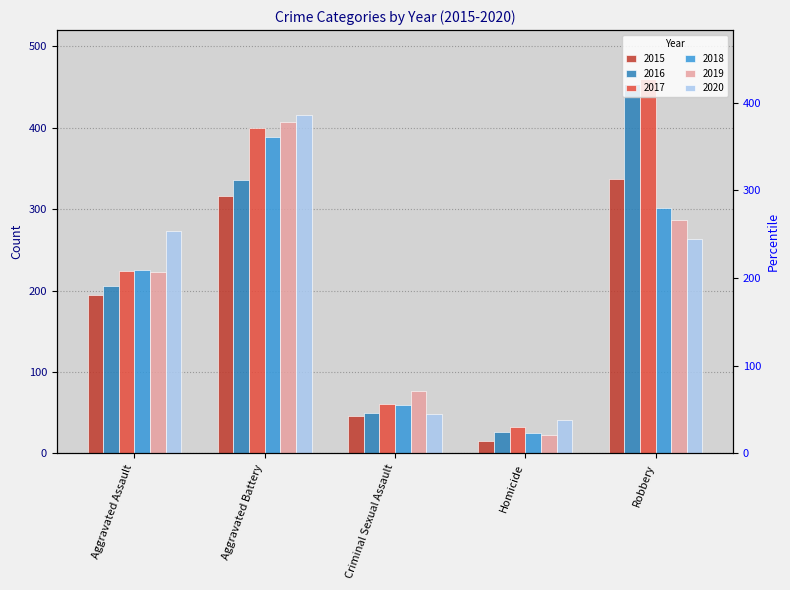

What is the lowest value of the 2016 series?

26